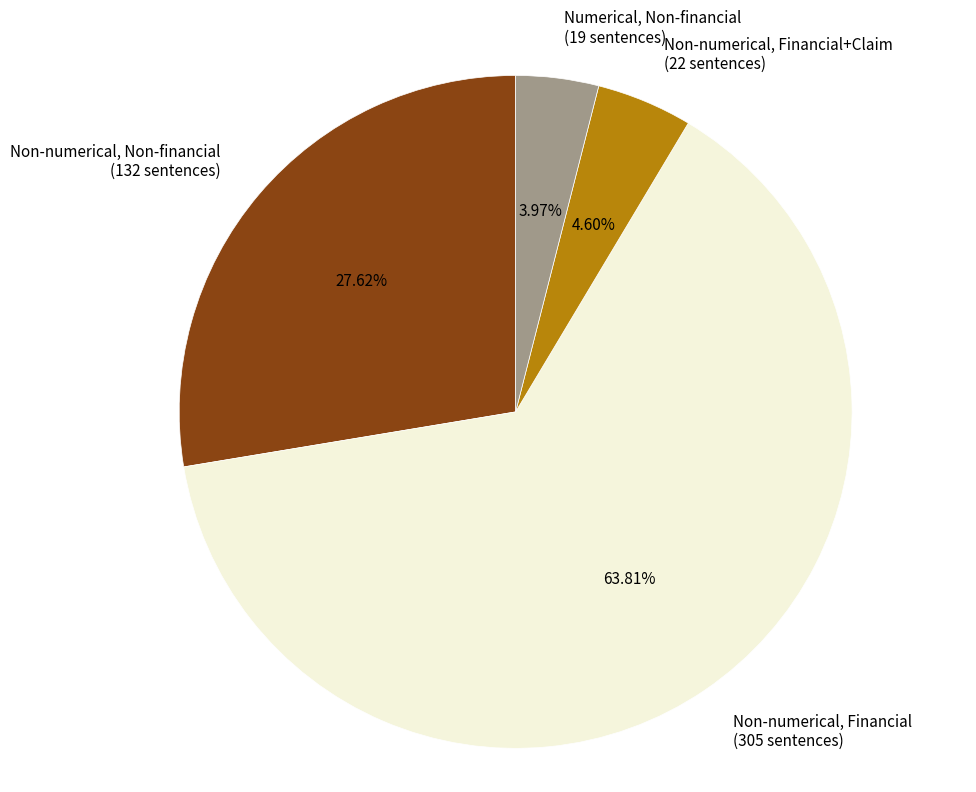

What is the ratio of the value at Non-numerical, Financial (305 sentences) to the value at Numerical, Non-financial (19 sentences)?

16.1